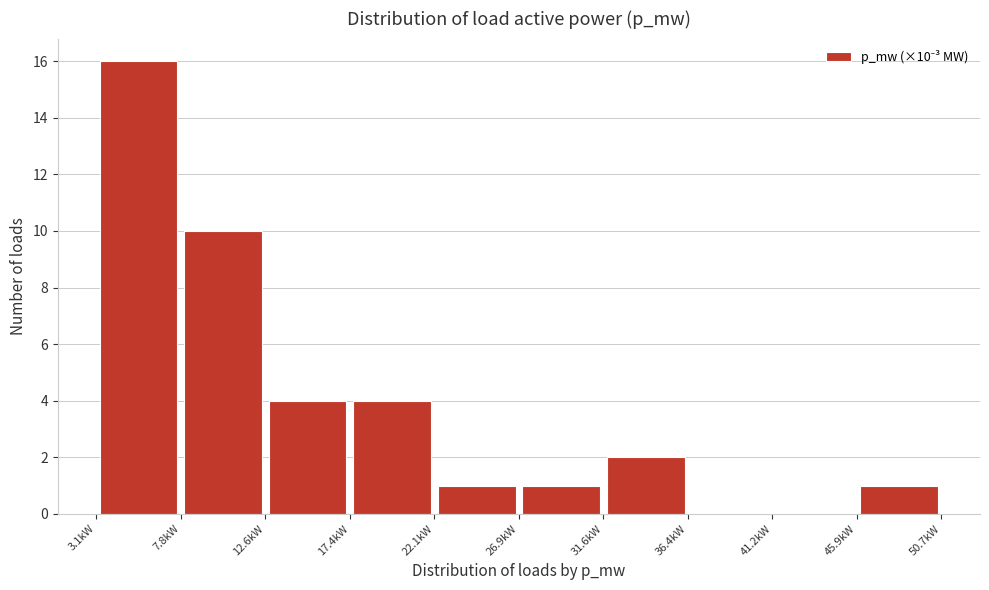

Over which range of the x-axis is the bar tallest?

3.0 to 8.0